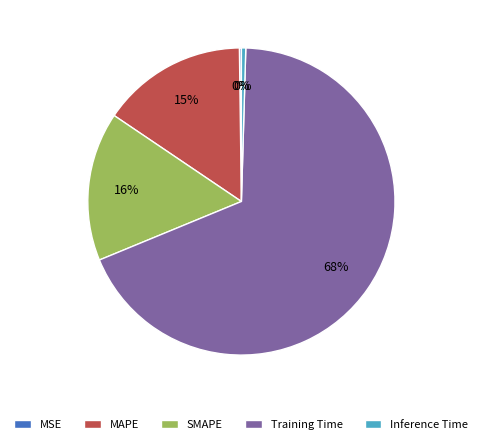

Is the sum of SMAPE and Training Time greater than half?

Yes